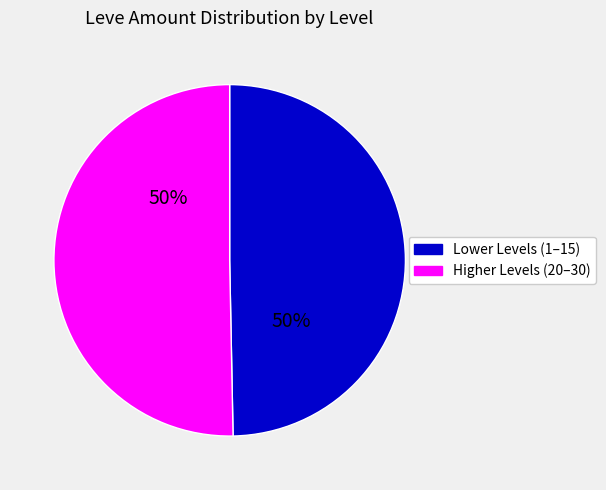

To the nearest percent, what is the average slice percentage?

50%